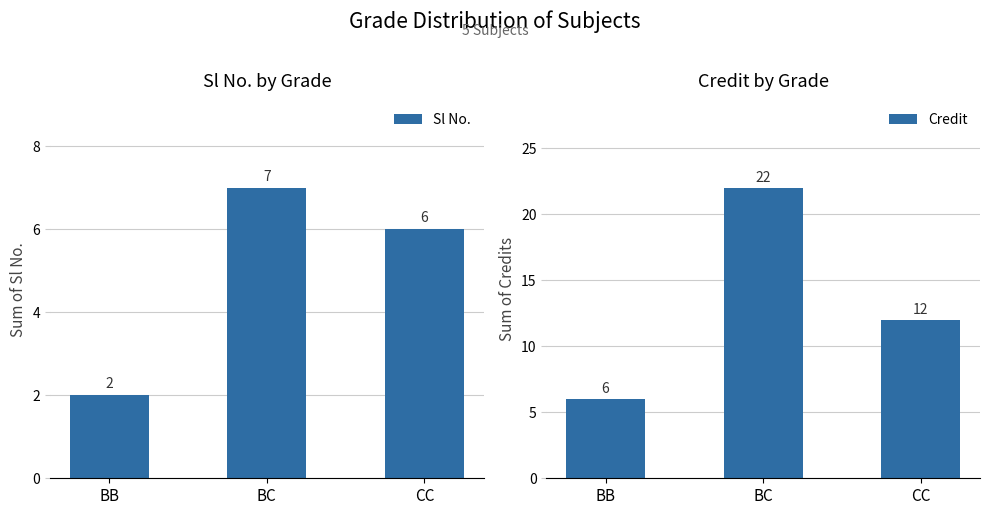

What are all the series names shown in the legend?

Sl No., Credit